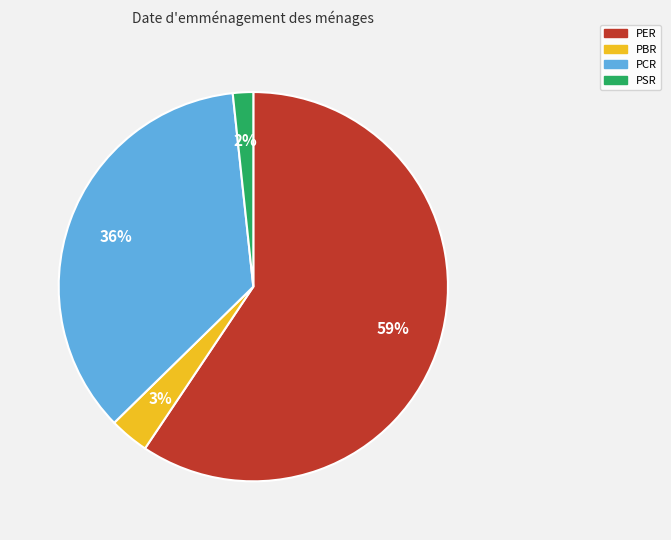

Which category has the biggest portion of the pie?

PER